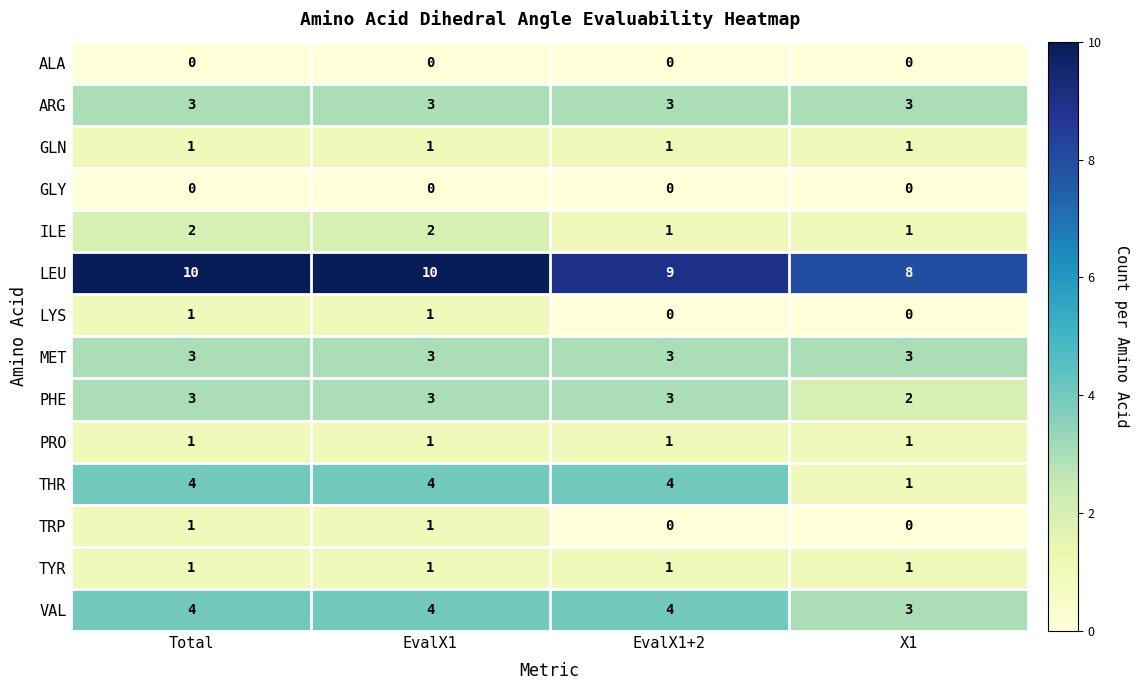

Which series has the largest total across all categories?

LEU